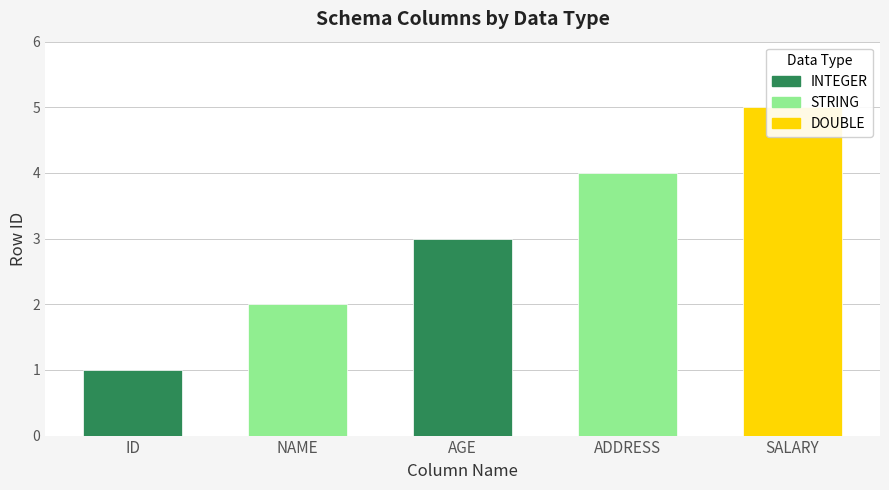

Reading left to right, what are all the values shown in this chart?

ID=1	NAME=2	AGE=3	ADDRESS=4	SALARY=5